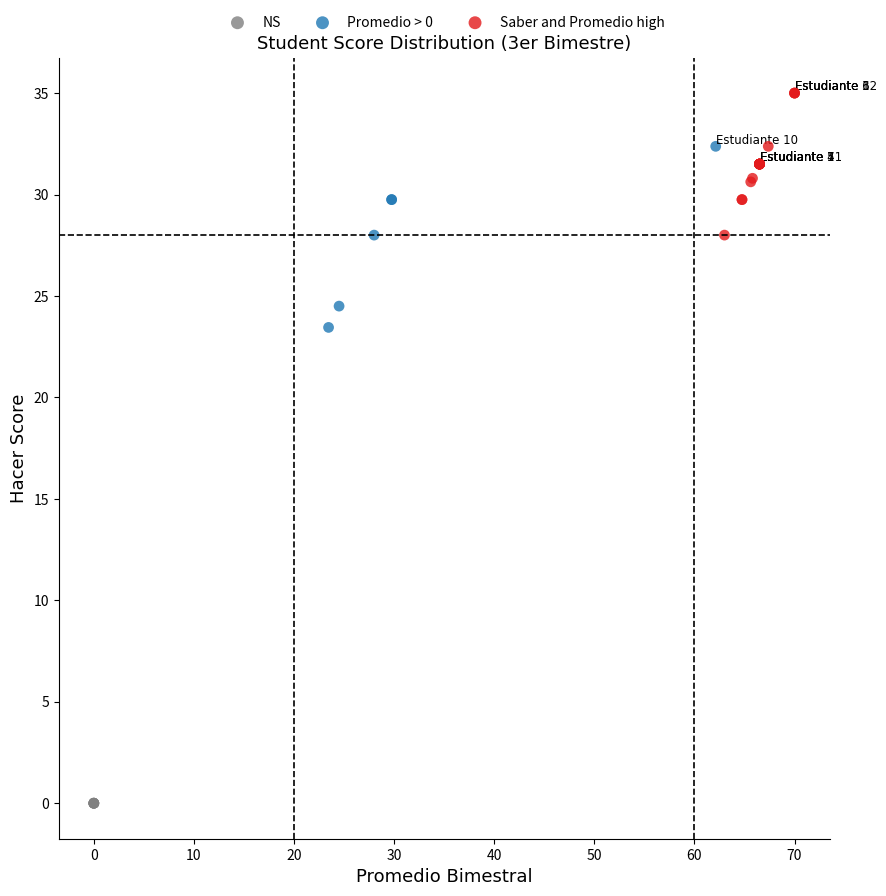

Which series reaches the minimum Y coordinate?

NS